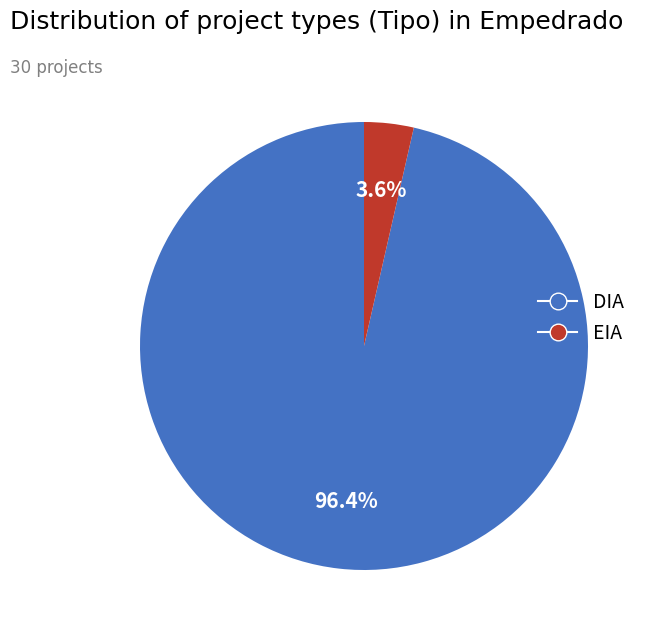

Which slice is the largest?

DIA